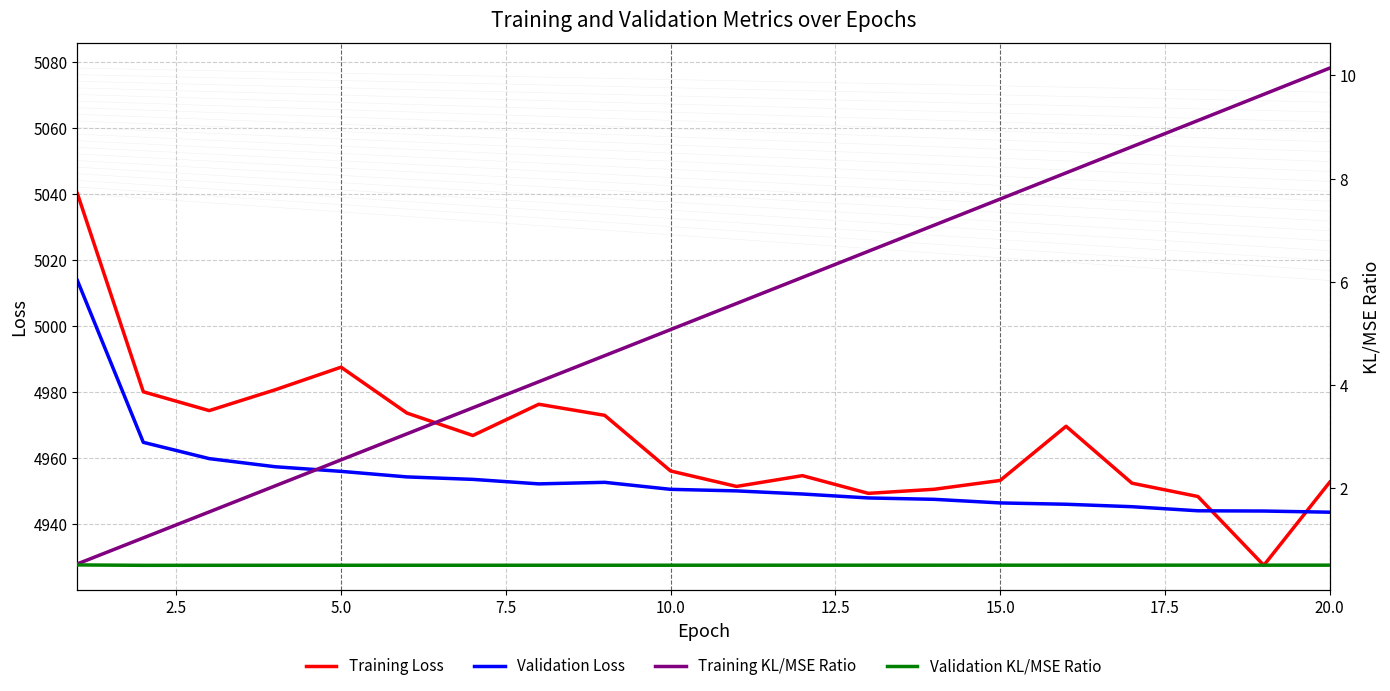

The value of Validation Loss at 20.0 is 7984.7. True or false?

False